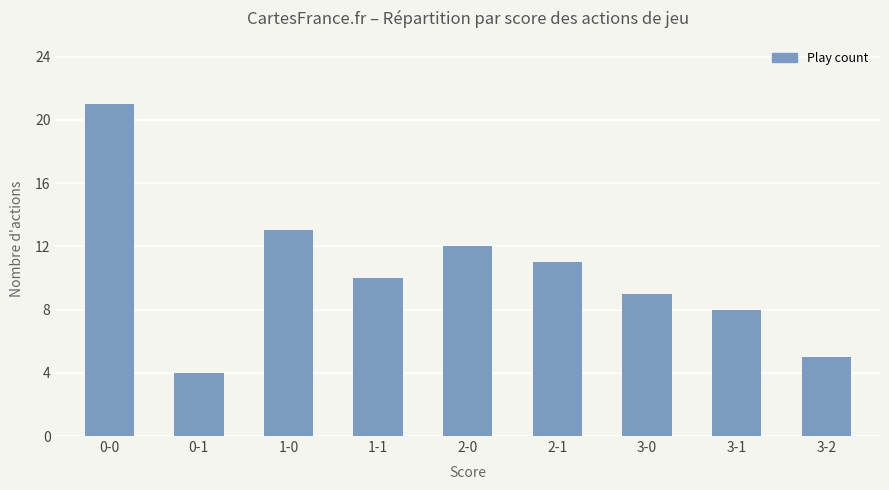

Which label corresponds to the smallest value in the chart?

0-1